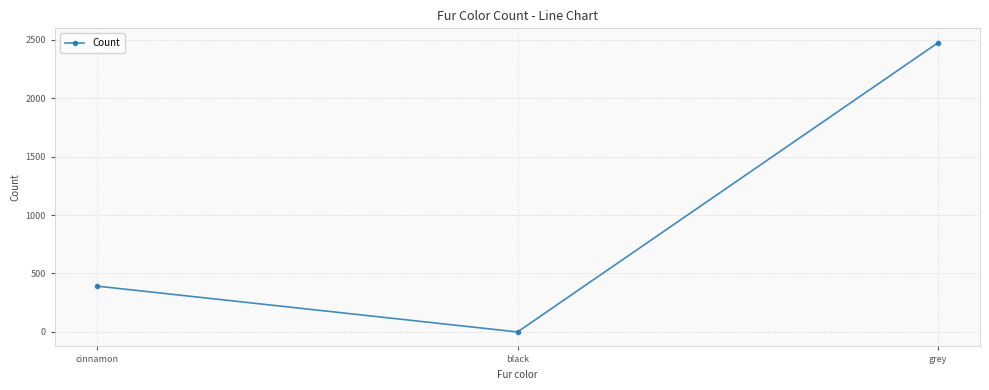

How many values are below 392?

1